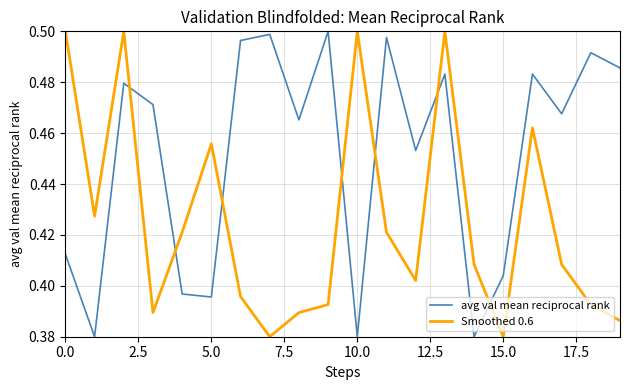

True or false: Smoothed 0.6 and avg val mean reciprocal rank cross at least once.

True